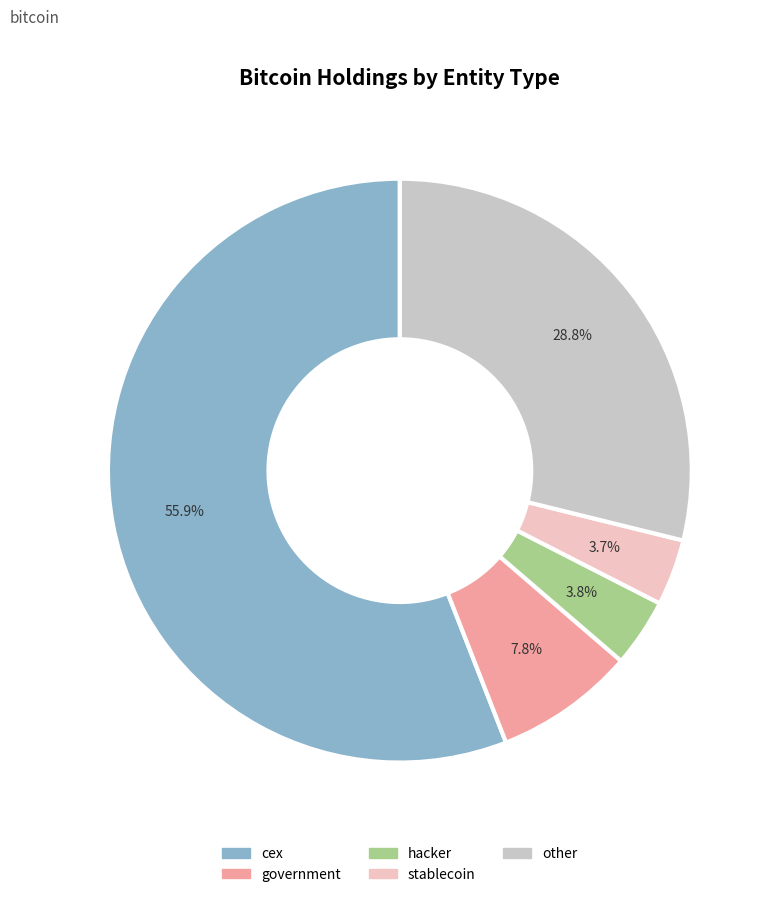

Which category has the biggest portion of the pie?

cex